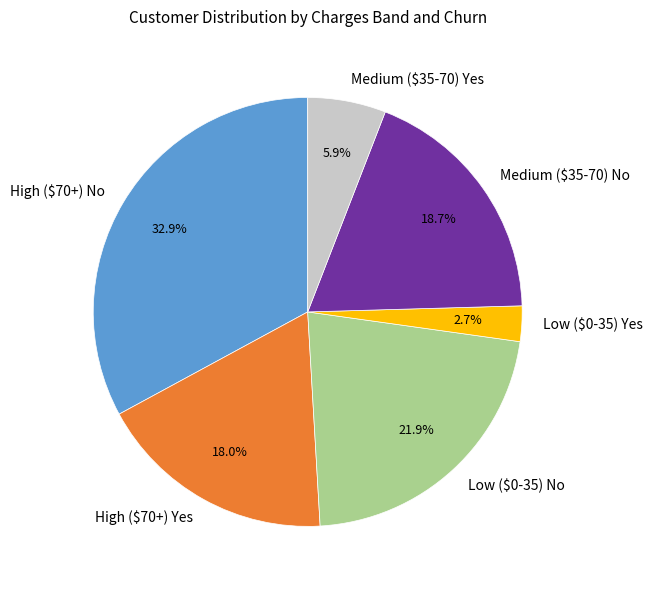

How many segments does this pie chart have?

6